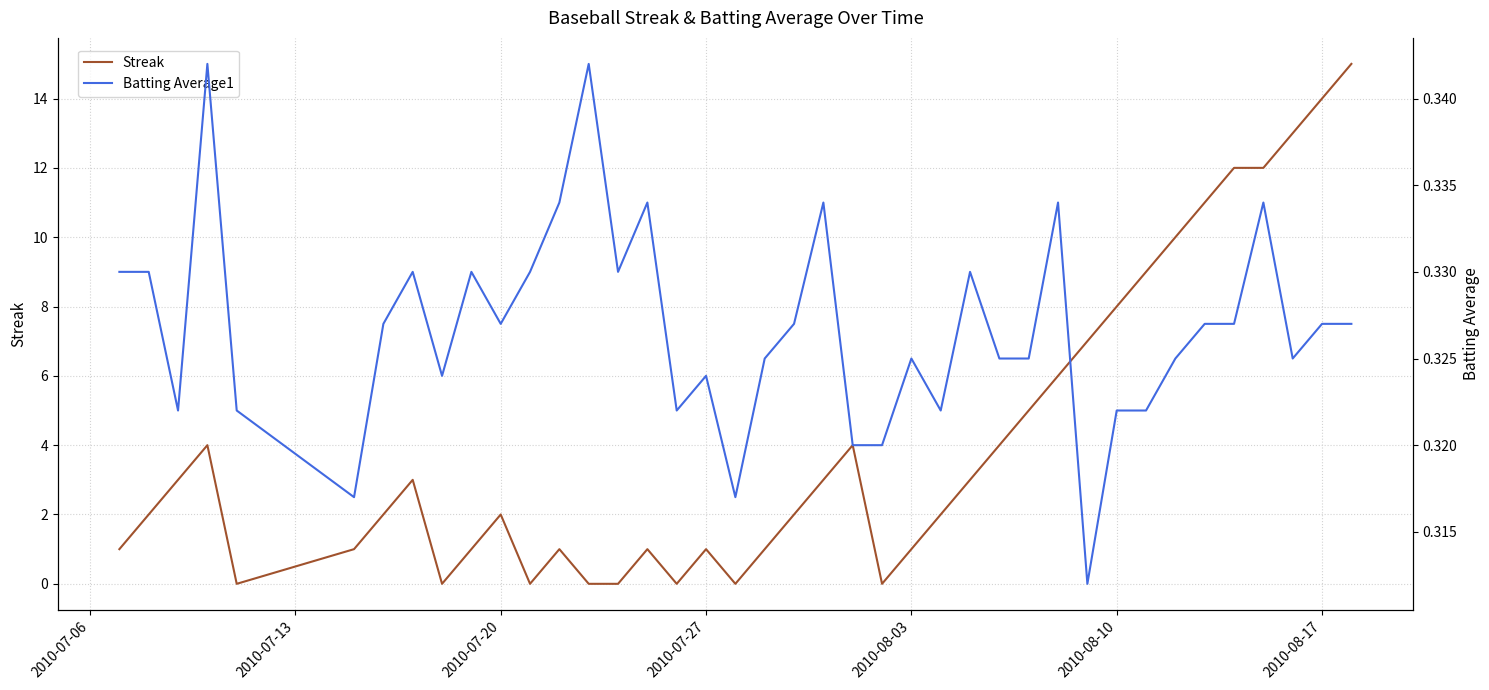

In Streak, how many points are higher than both neighbors (excluding endpoints)?

7